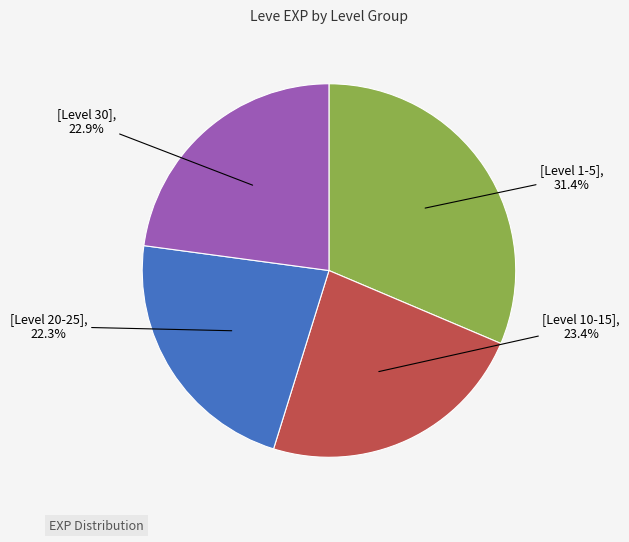

Is there a majority slice in this chart?

No